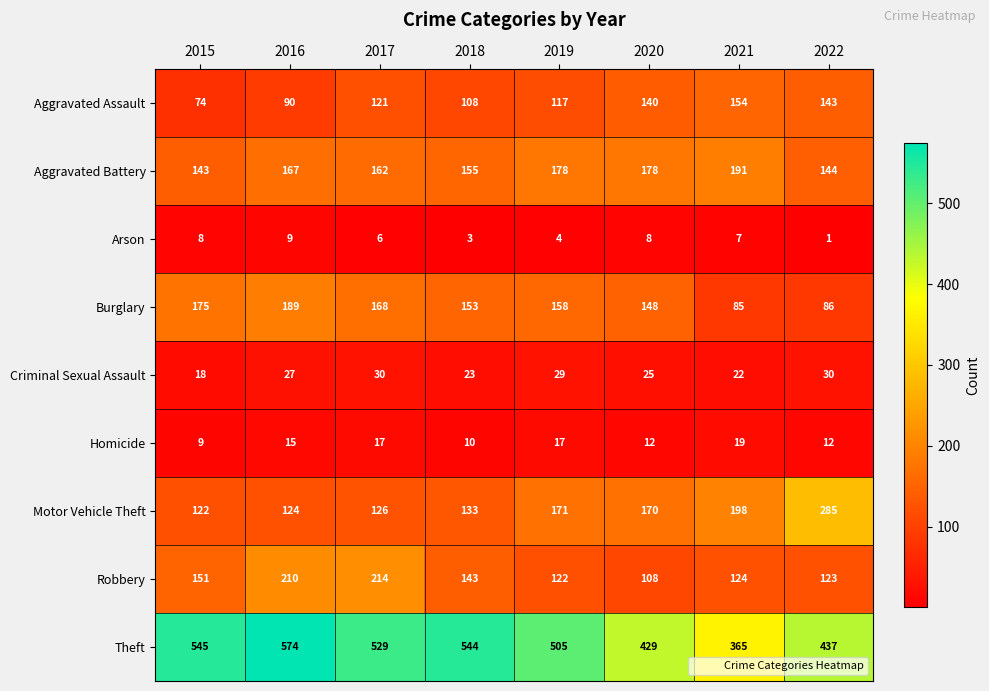

What is the maximum value for Burglary?

189